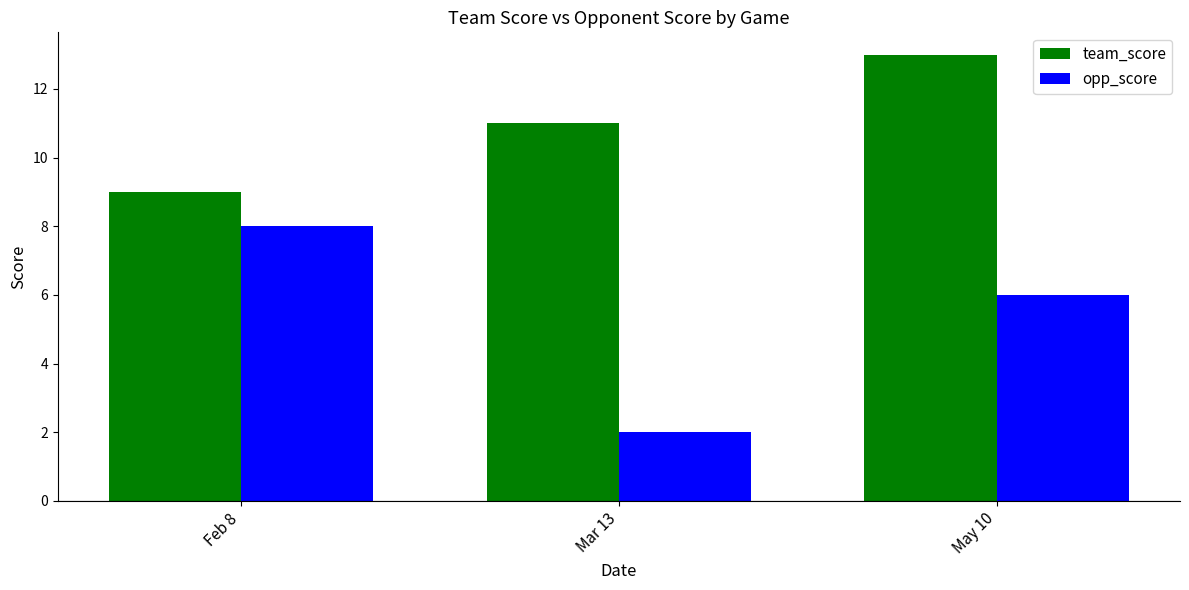

What are all the series names shown in the legend?

team_score, opp_score